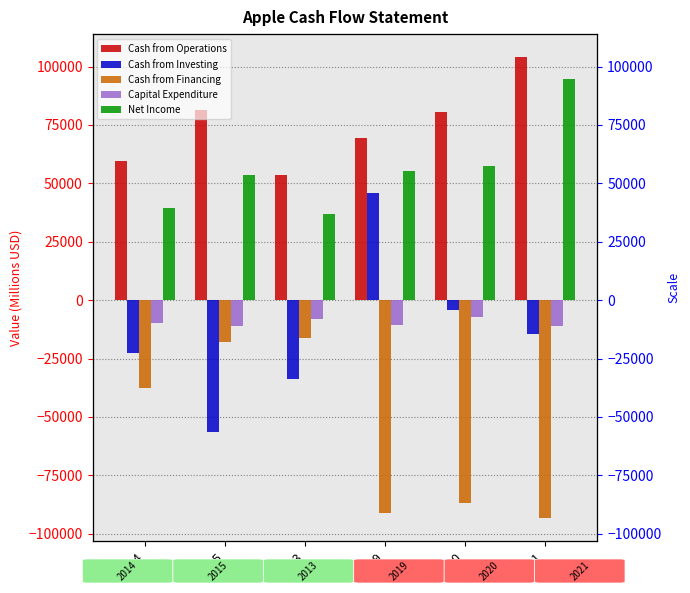

What is the label of the 1st bar from the right?

2021